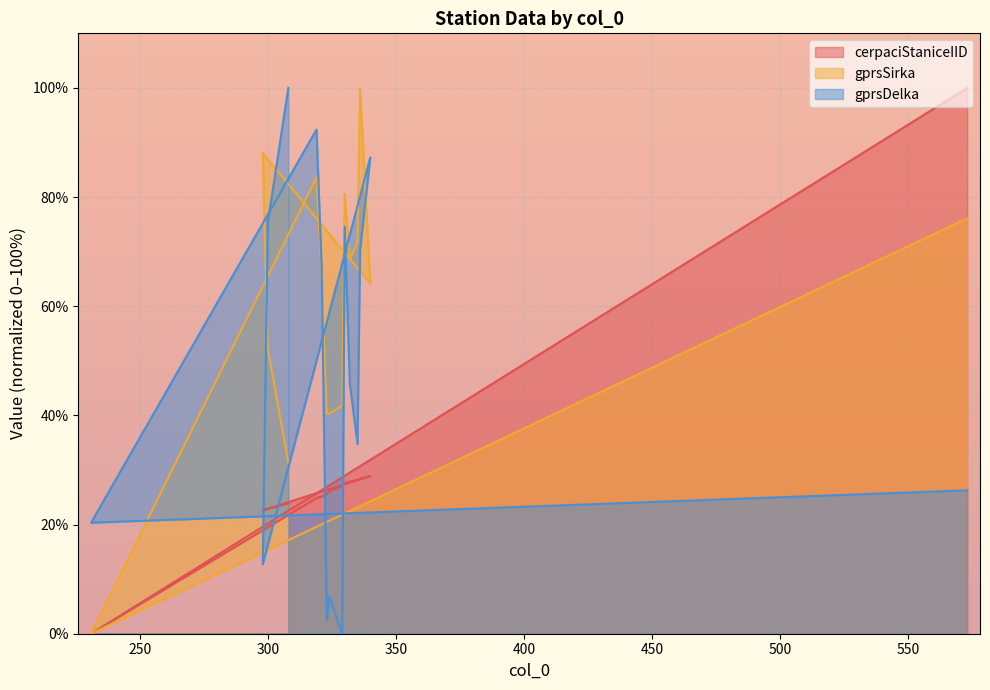

Rank the series by their maximum value, from lowest to highest.

gprsSirka, gprsDelka, cerpaciStaniceIID